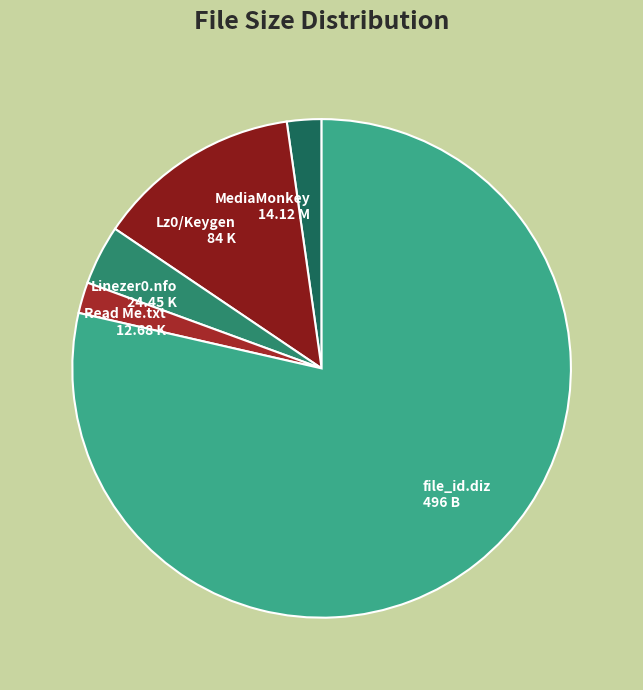

Rank the categories by value from lowest to highest.

Read Me.txt, MediaMonkey_4.0.3.1465.exe, Linezer0.nfo, Lz0/Keygen.exe, file_id.diz